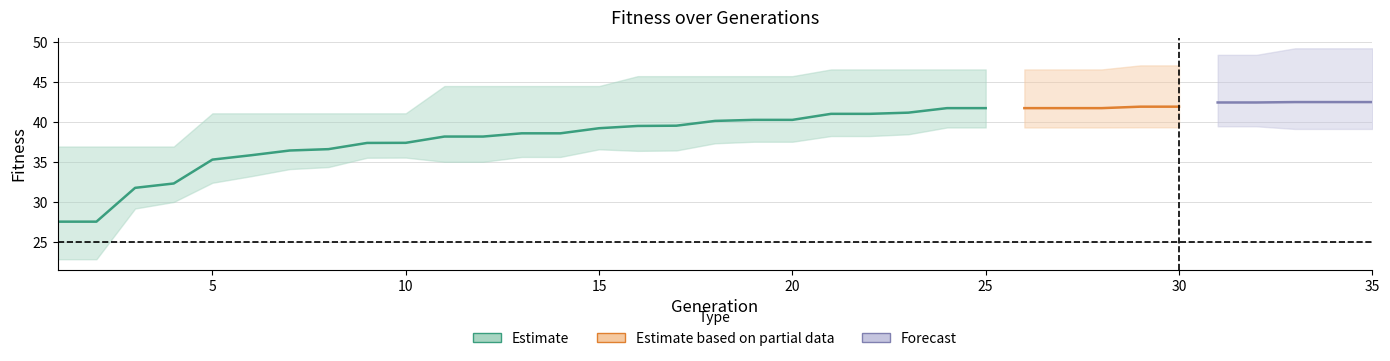

Reading left to right, what are all the values shown in this chart?

mean: 27.6	27.6	31.8	32.4	35.3	35.9	36.5	36.7	37.4	37.4	38.2	38.2	38.6	38.6	39.3	39.6	39.6	40.2	40.3	40.3	41.1	41.1	41.2	41.8	41.8	41.8	41.8	41.8	42.0	42.0	42.5	42.5	42.5	42.5	42.5
max: 37.0	37.0	37.0	37.0	41.1	41.1	41.1	41.1	41.1	41.1	44.5	44.5	44.5	44.5	44.5	45.8	45.8	45.8	45.8	45.8	46.6	46.6	46.6	46.6	46.6	46.6	46.6	46.6	47.1	47.1	48.4	48.4	49.3	49.3	49.3